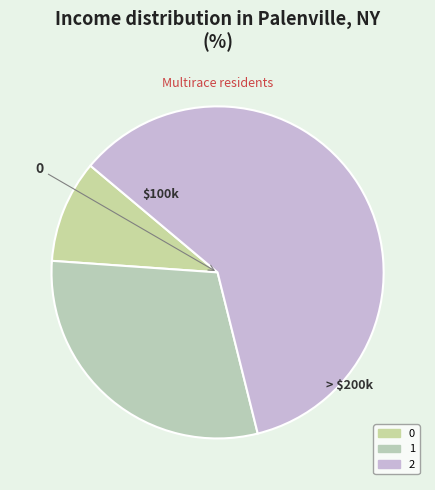

To the nearest percent, what is the combined percentage of 0 and 2?

70%